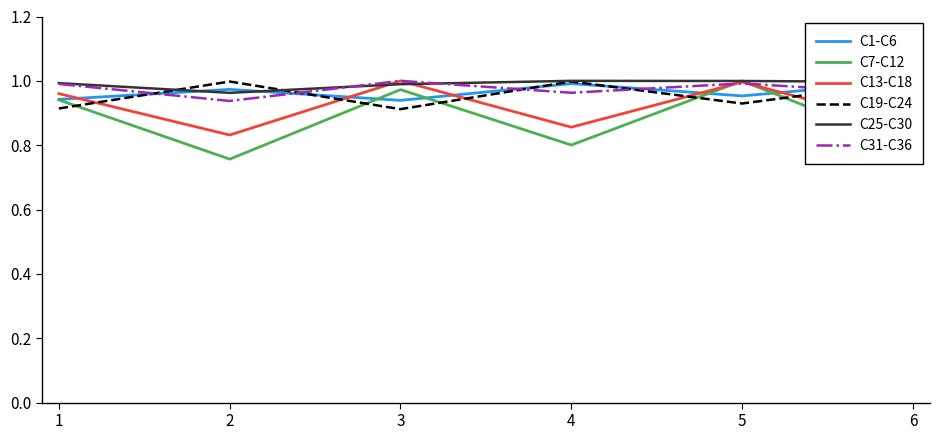

In C31-C36, how many points are lower than both neighbors (excluding endpoints)?

2